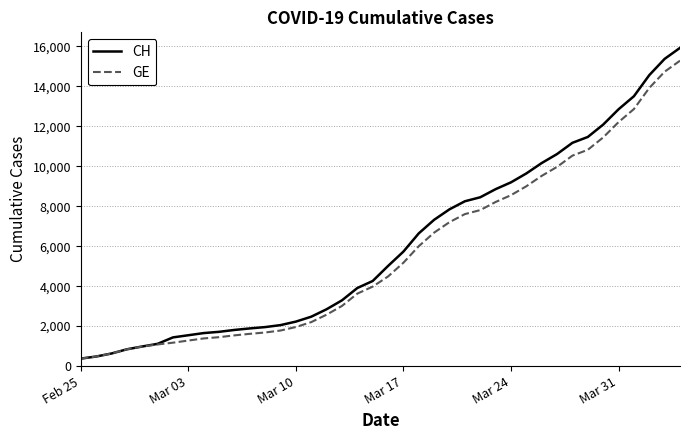

What is the minimum value for CH?

375